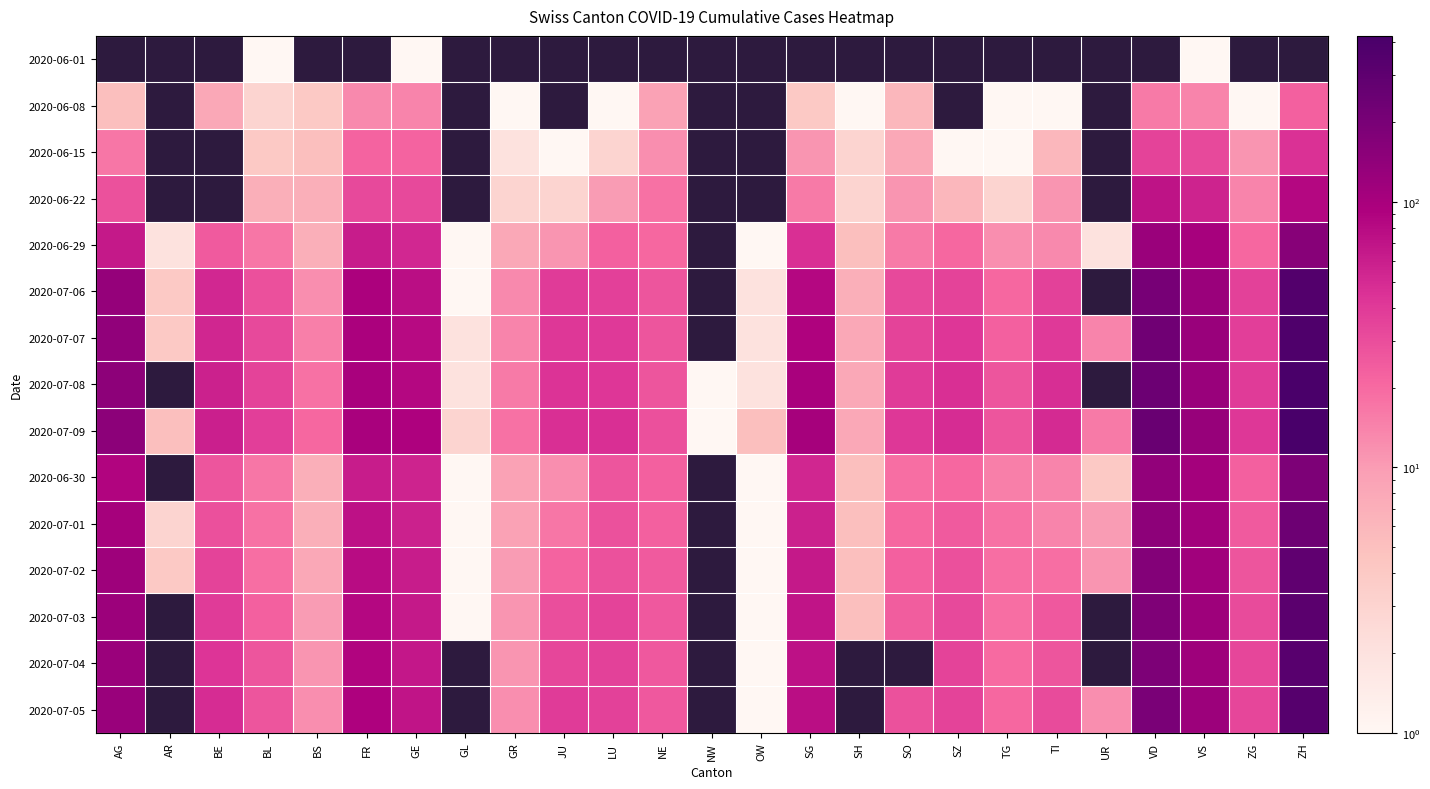

The 2020-07-05 series shows 39.0 at JU. True or false?

True